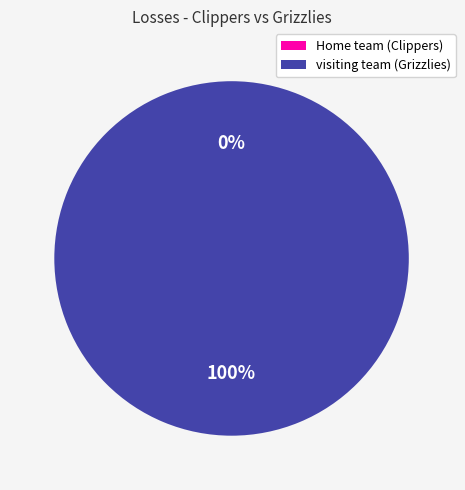

Between Home team (Clippers) and visiting team (Grizzlies), which is larger?

visiting team (Grizzlies)